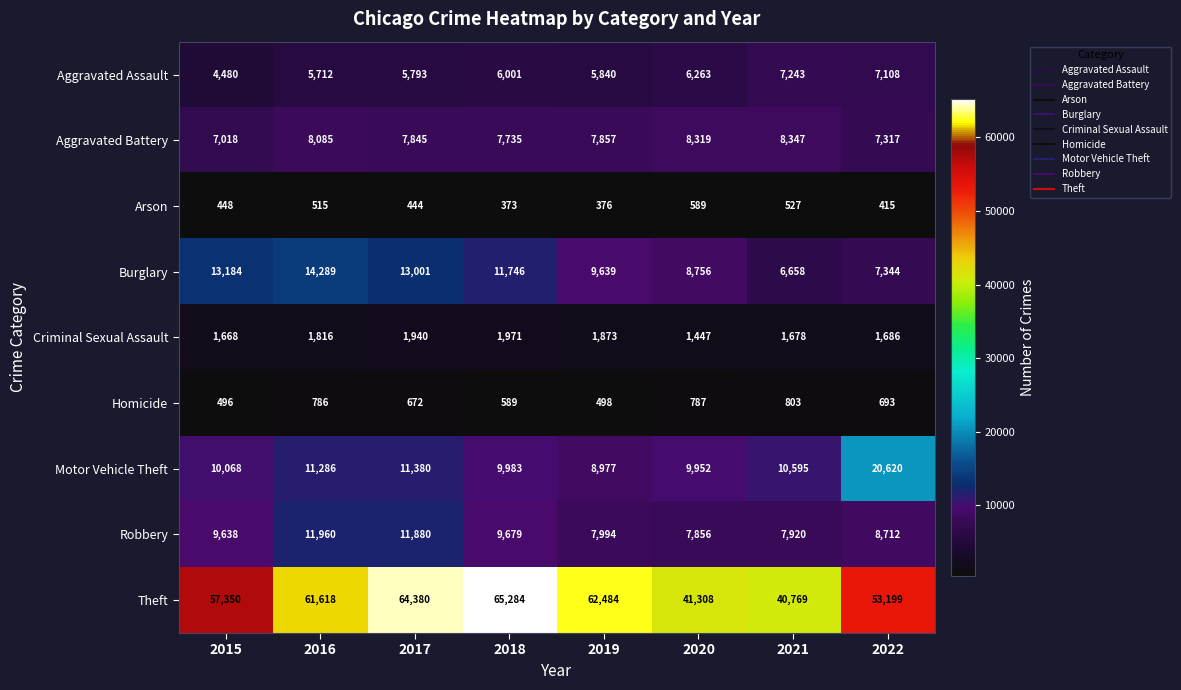

Which category has the highest value across all series?

2018